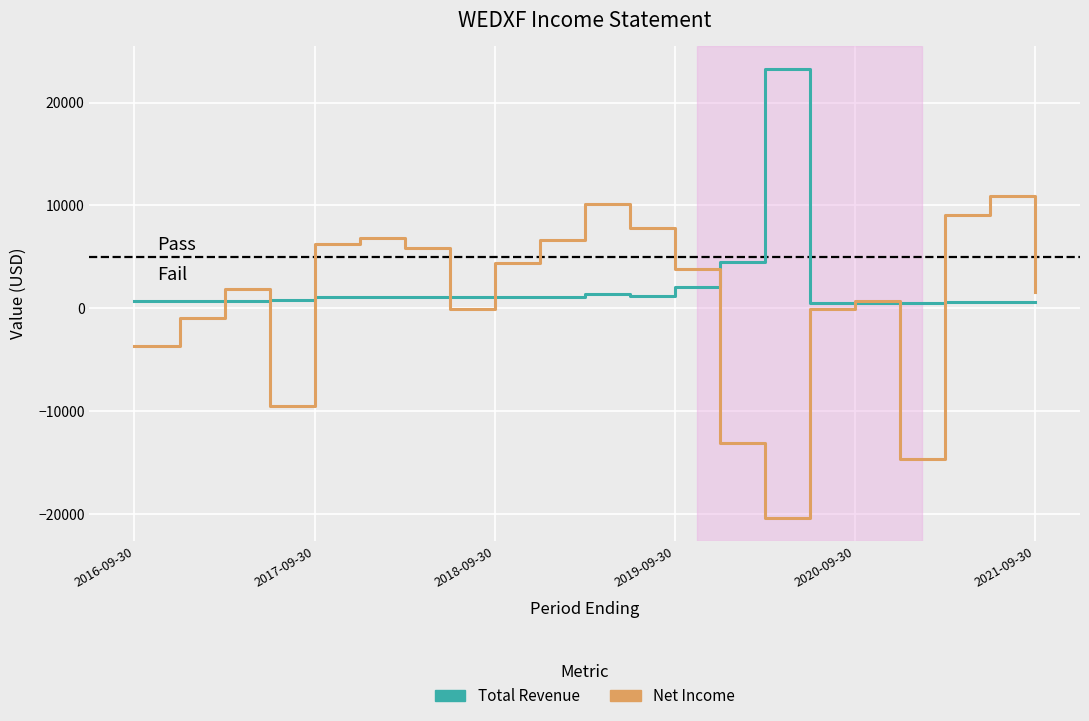

Rank the series by their maximum value, from highest to lowest.

Total Revenue, Net Income